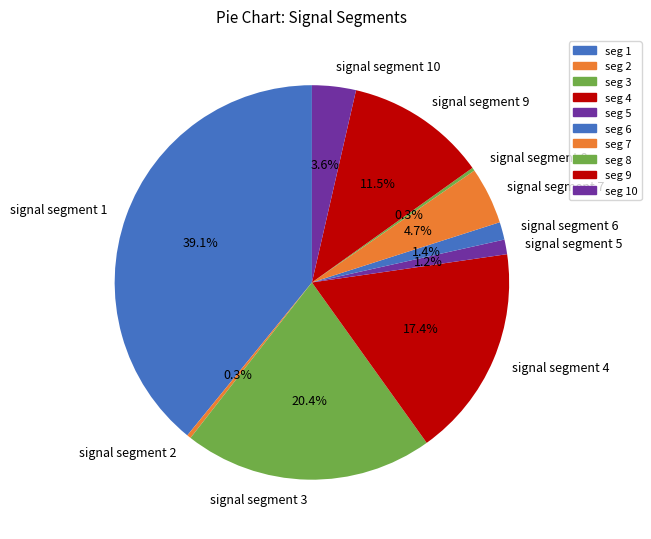

Which category has the biggest portion of the pie?

signal segment 1